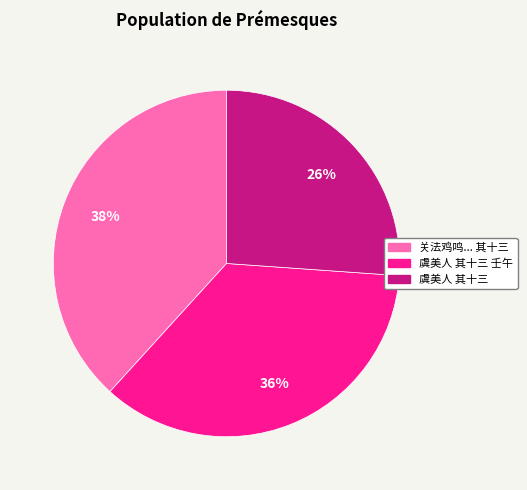

To the nearest percent, what is the difference between the largest and smallest slice percentages?

12%